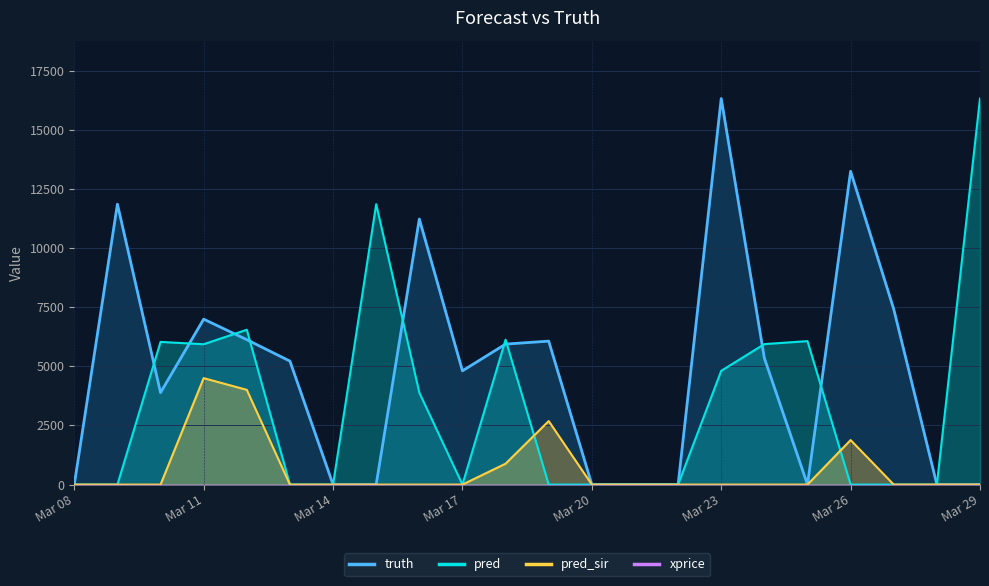

List the series in order of their peak value, lowest first.

pred_sir, truth, pred